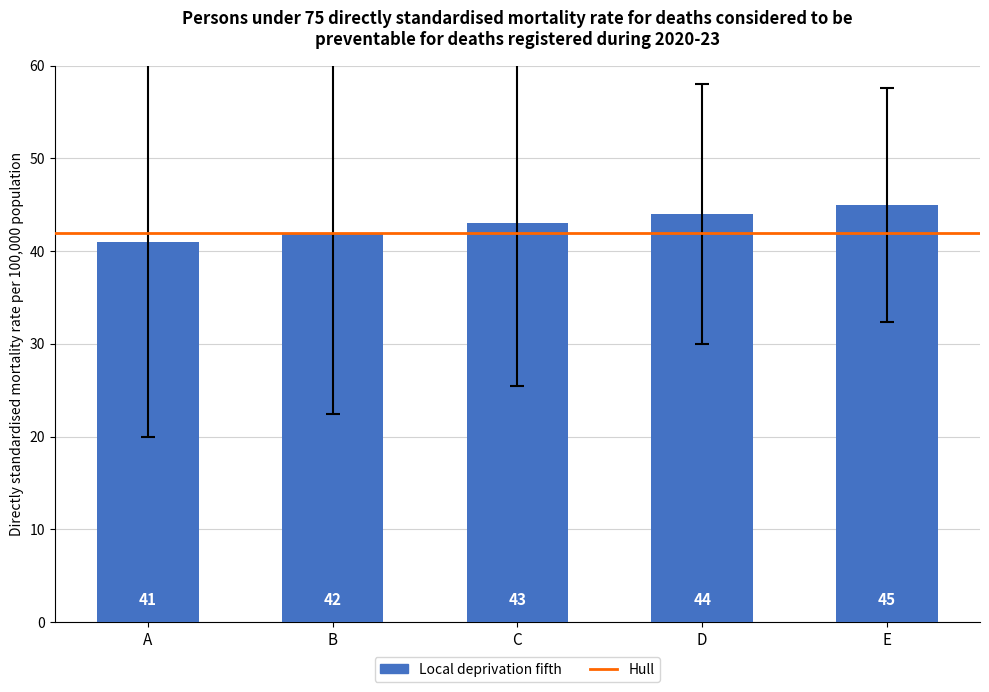

How many values are between 42 and 44?

3